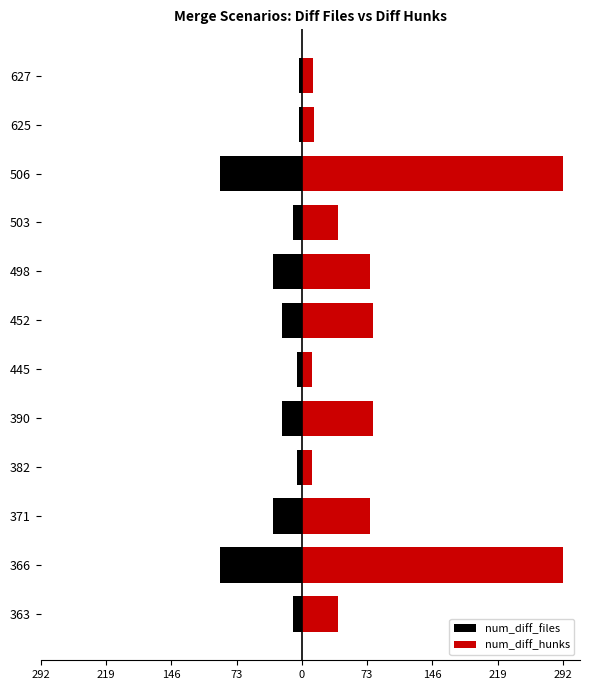

What is the lowest value of the num_diff_files series?

-92